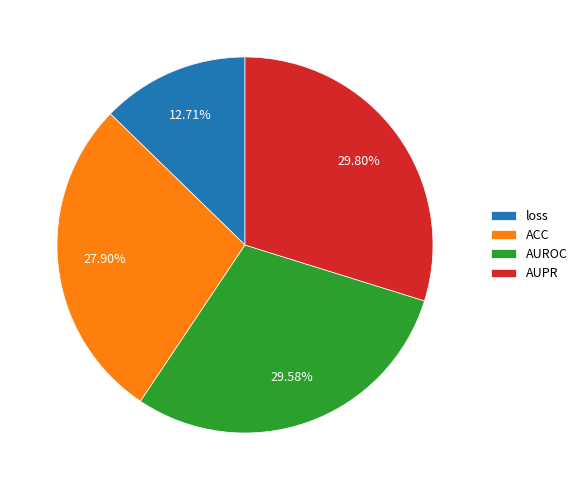

To the nearest percent, what percentage of the pie is ACC?

28%